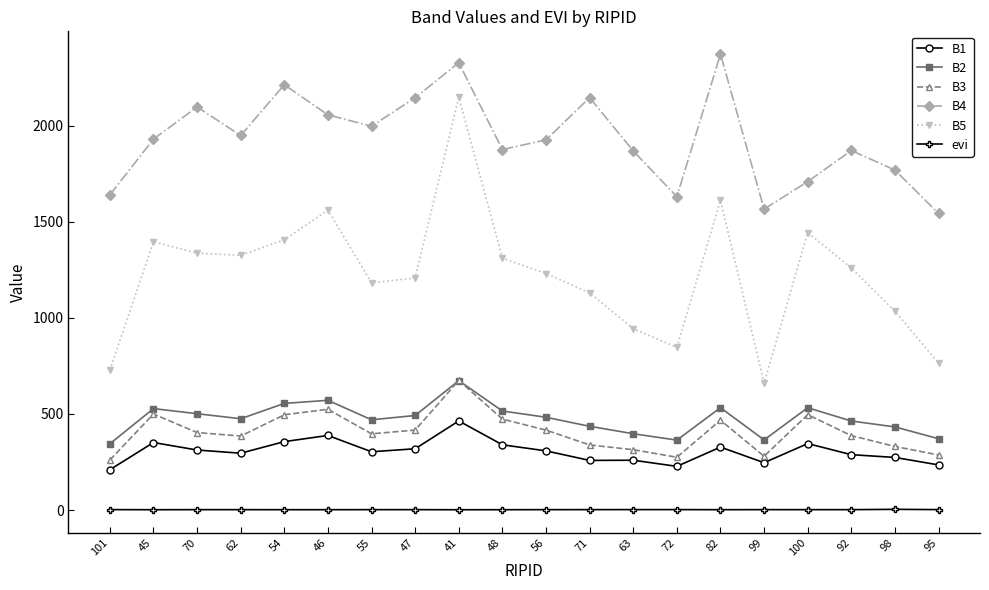

What position from the left is 41?

9